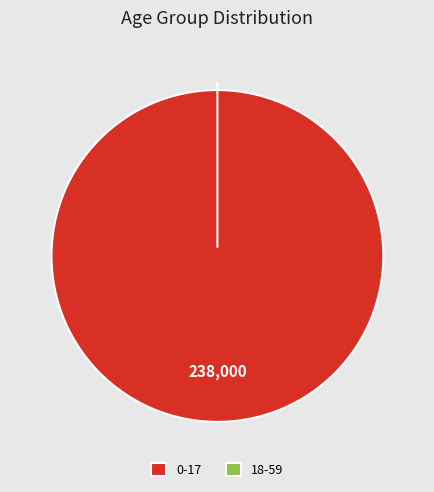

Is 18-59 the majority of the pie?

No